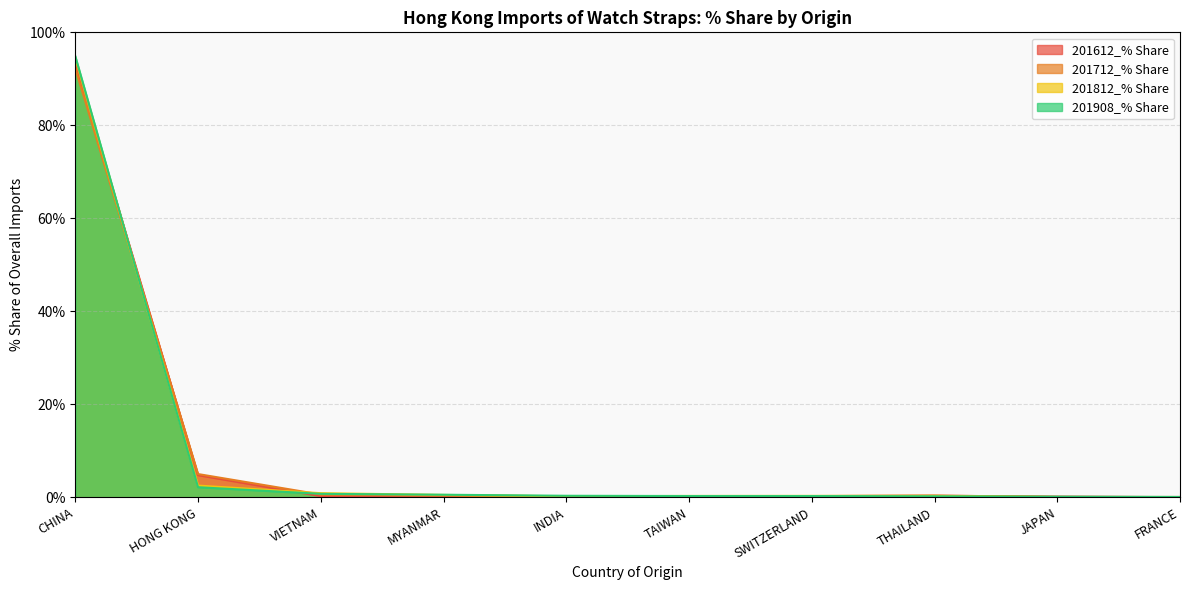

True or false: 201908_% Share has more than 2 interior local peaks.

False